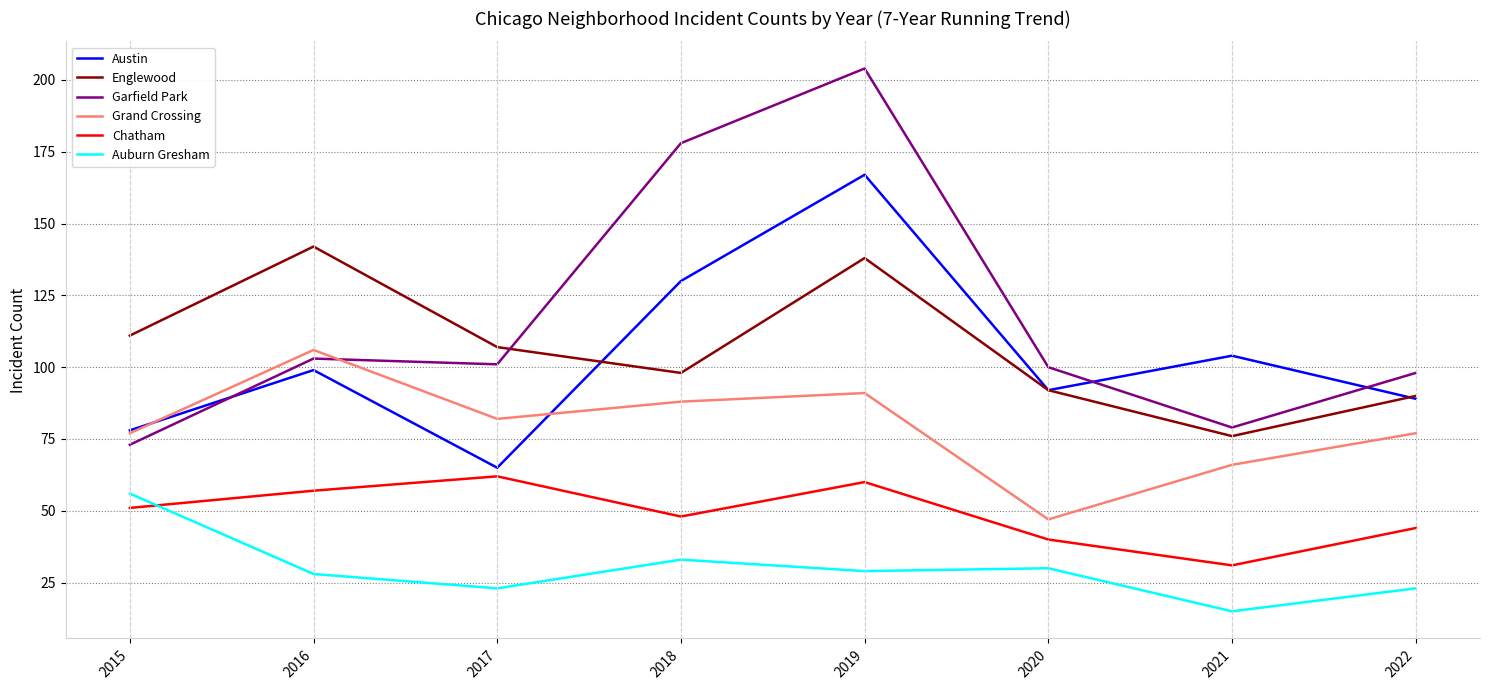

Which series has the largest range (max minus min)?

Garfield Park